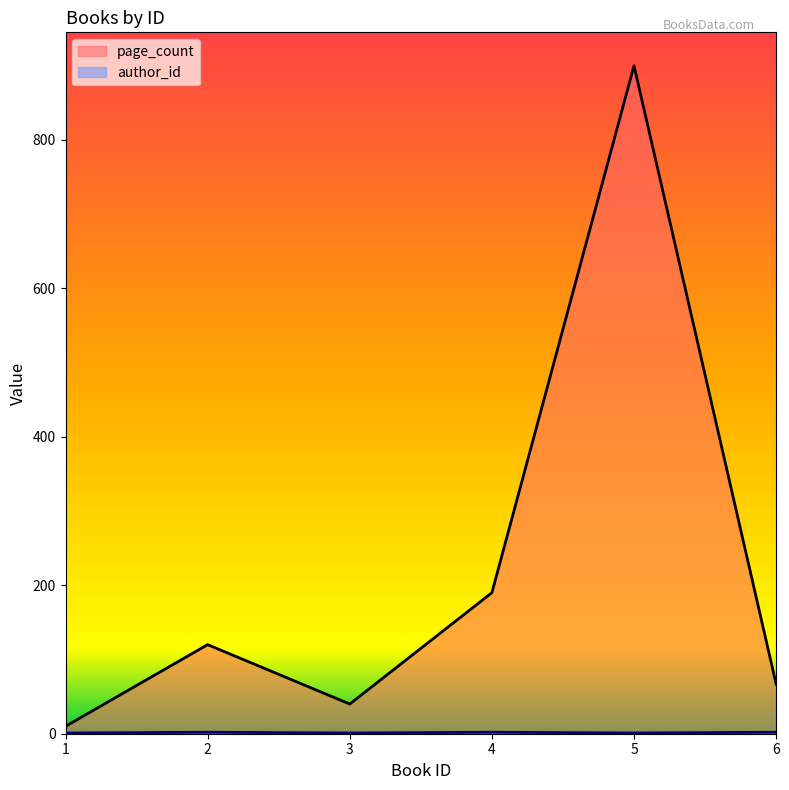

Rank the categories by author_id value from lowest to highest.

1, 3, 5, 2, 4, 6